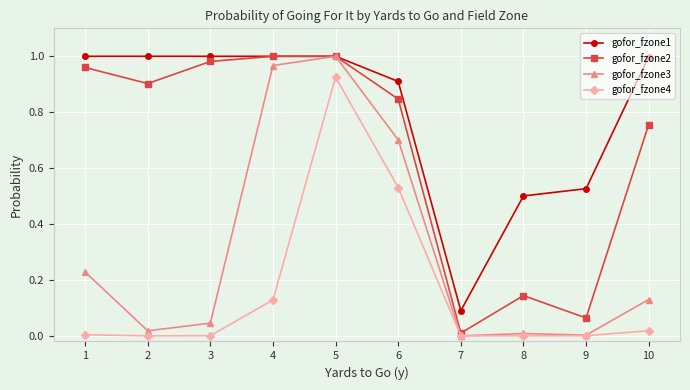

At 3, list the series in order from smallest to largest.

gofor_fzone4, gofor_fzone3, gofor_fzone2, gofor_fzone1